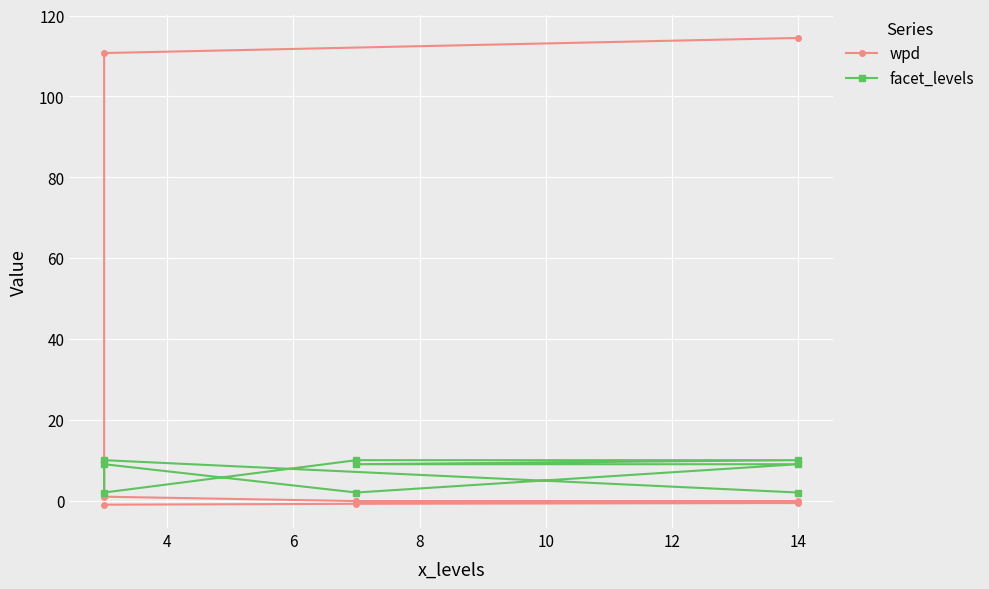

What is the value of the wpd point at the 9th from the left?

-0.1